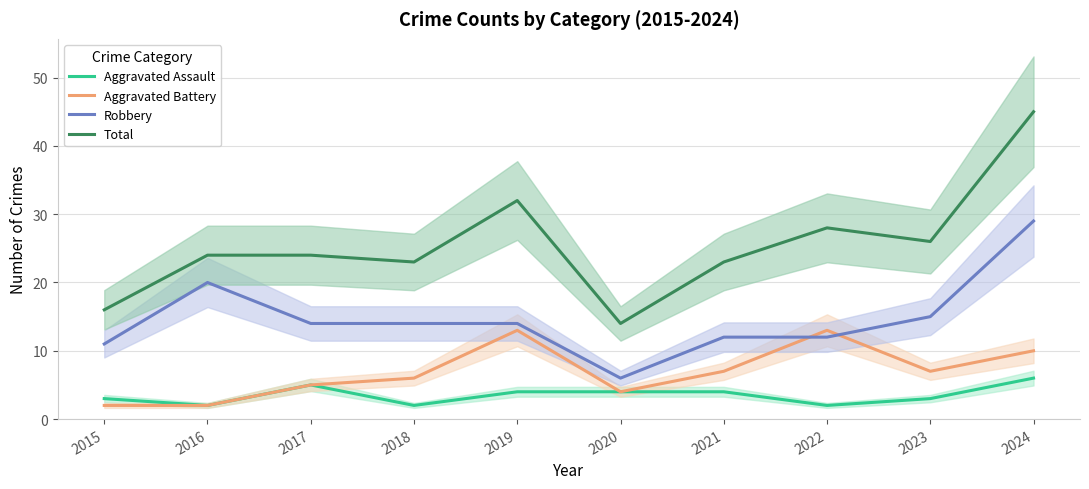

Which has a higher value, 2023 or 2021?

2021